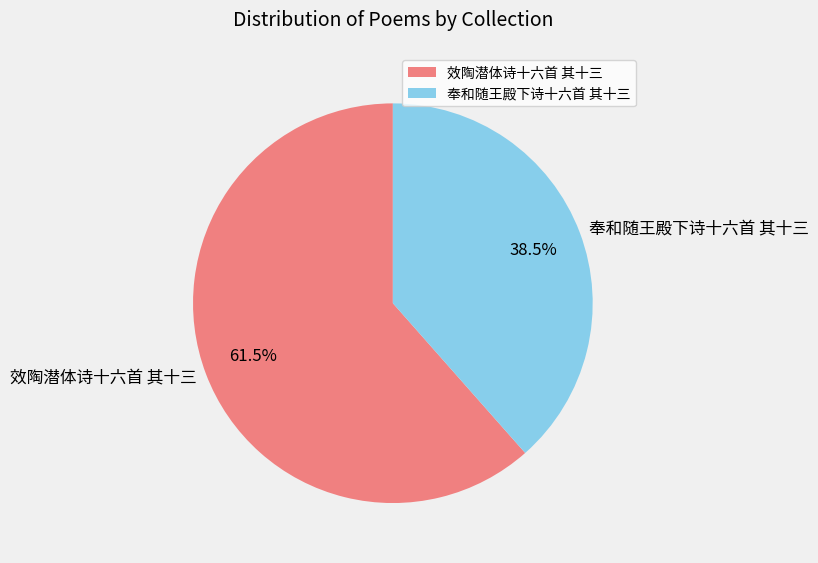

Is there any slice that represents more than half of the pie?

Yes